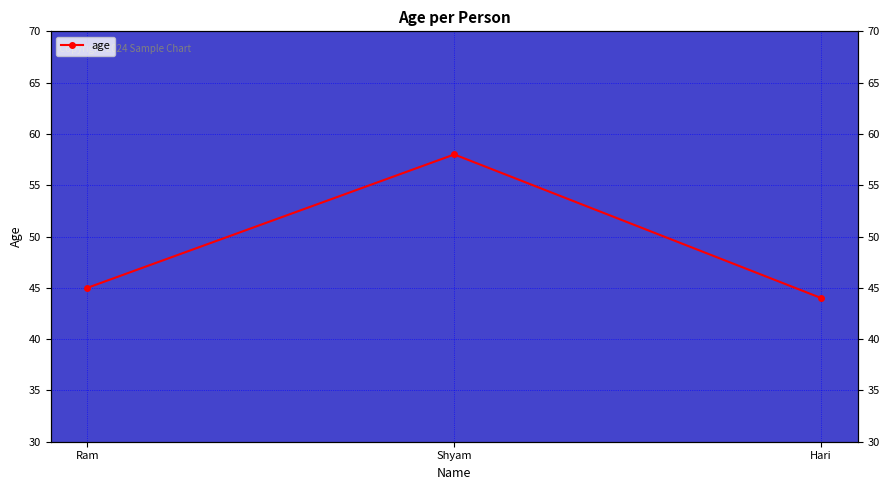

Where does the data first go above 45?

Shyam